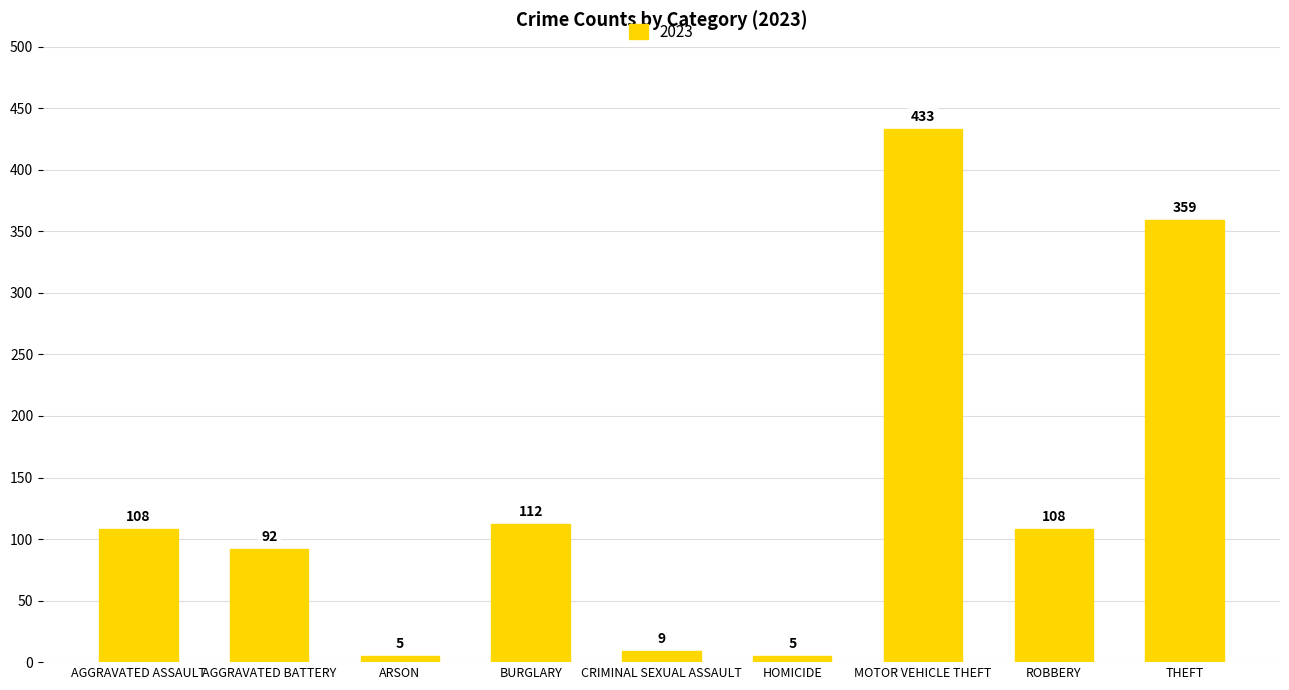

Is it true that the value at THEFT is 214?

False